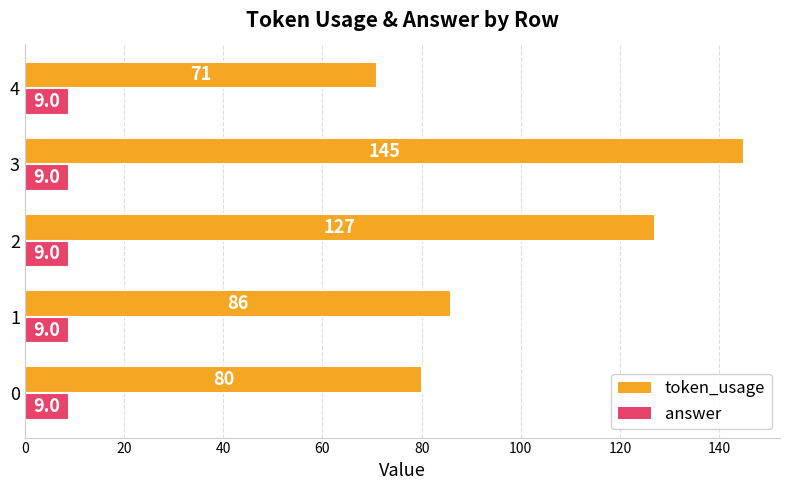

List the series in order of their overall mean, highest first.

token_usage, answer